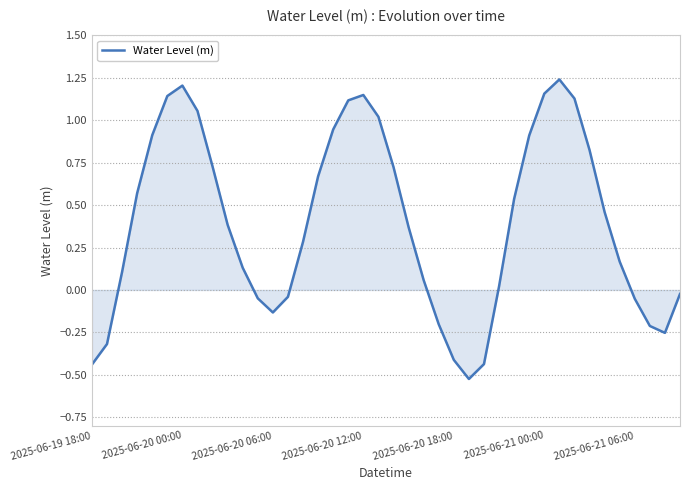

Count the number of values greater than 0.

27